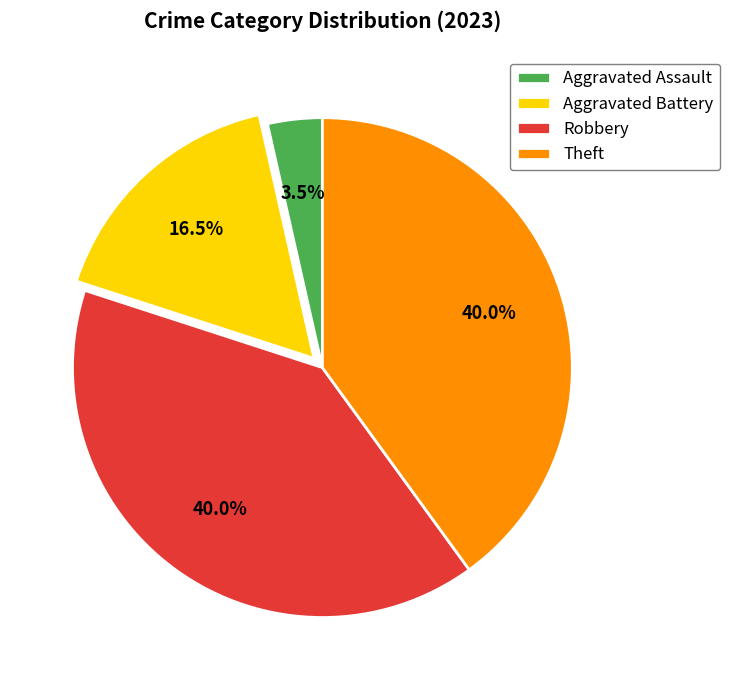

To the nearest percent, what percentage of the pie is Theft?

40%